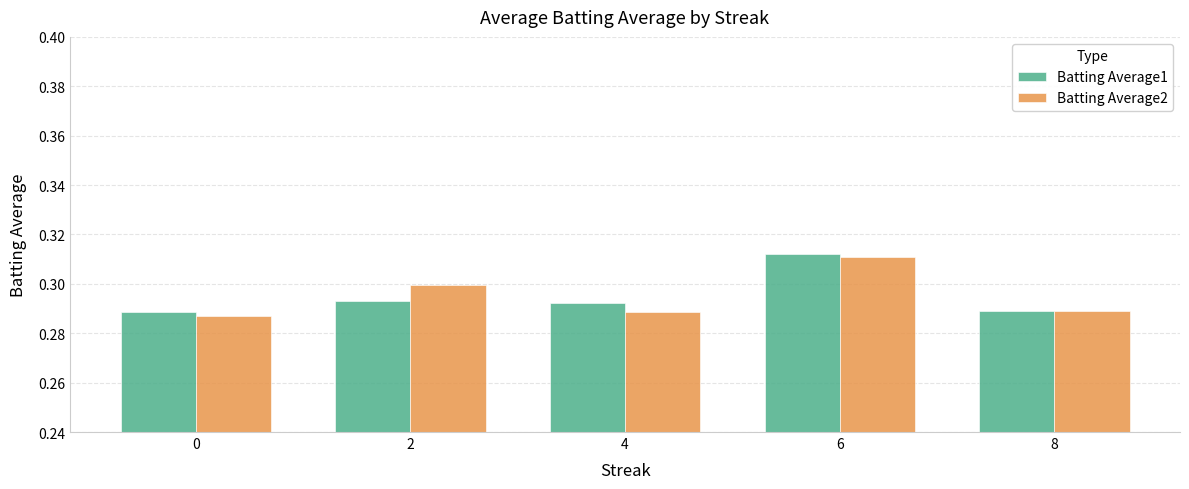

What is the sum of all Batting Average2 values?

1.5